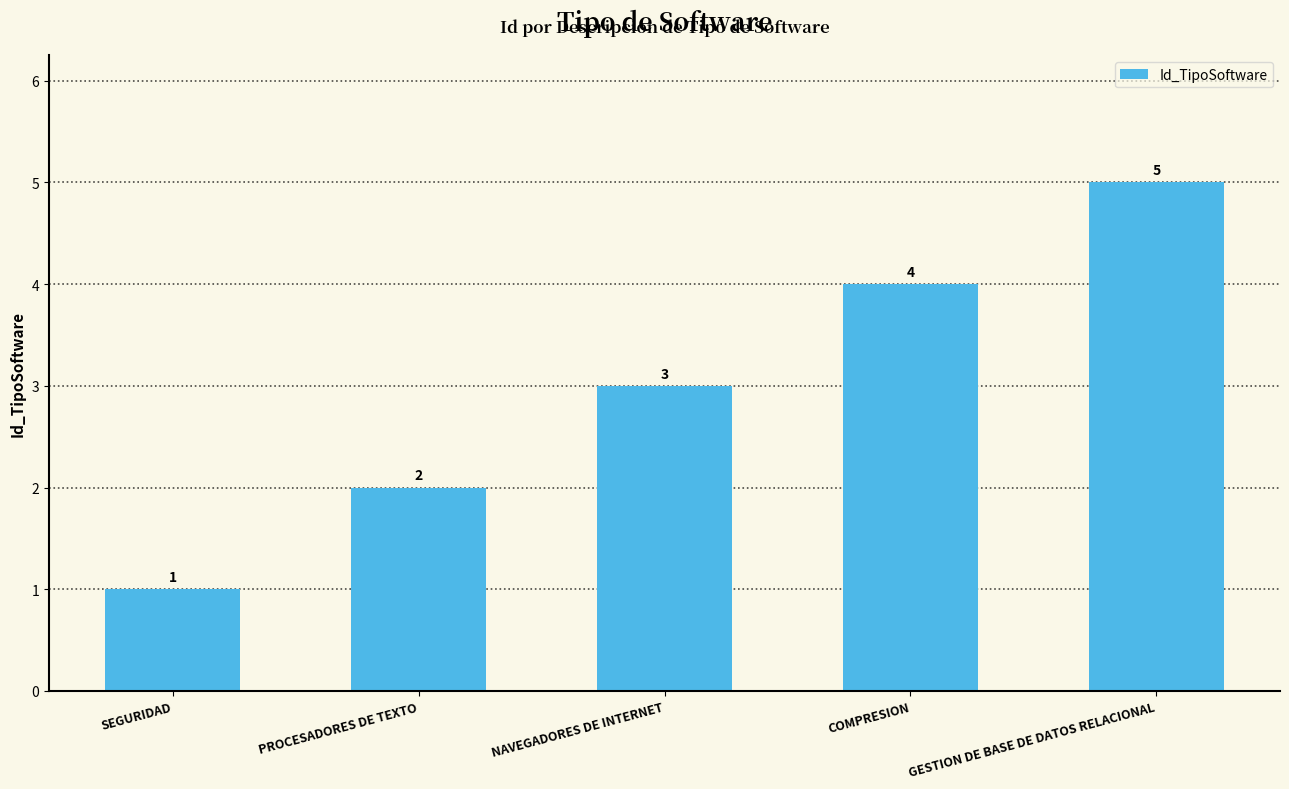

How many data points does each series have?

5